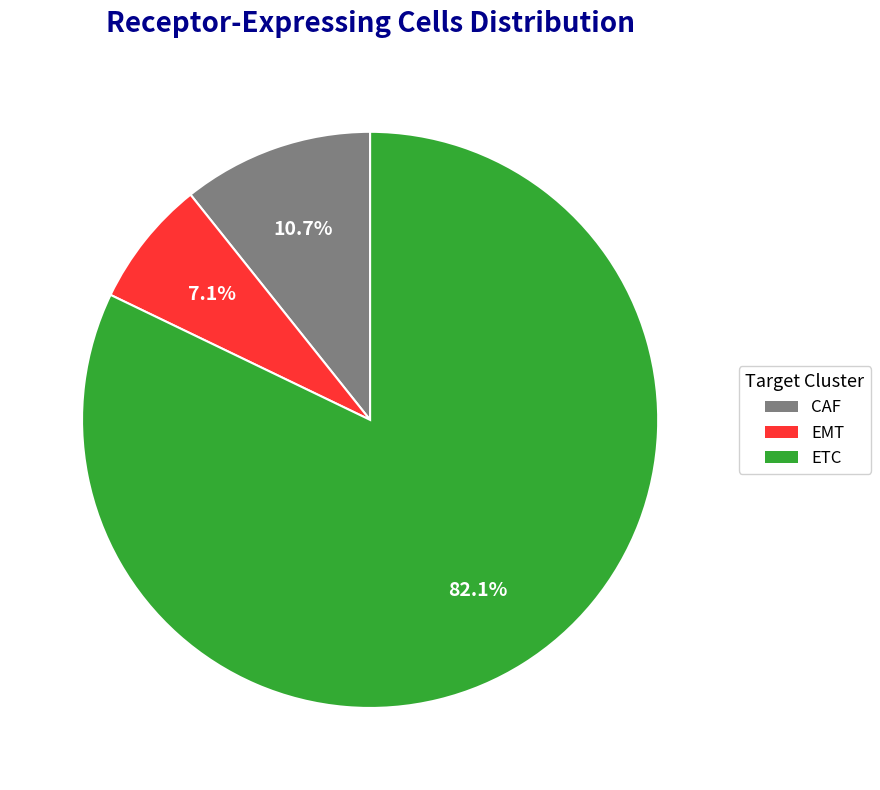

To the nearest percent, what percentage of the pie is CAF?

11%